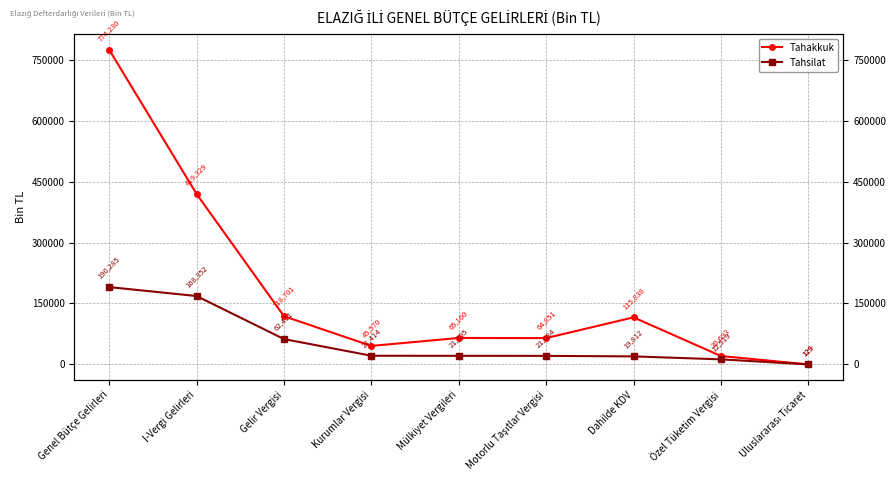

Between Genel Bütçe Gelirleri and I-Vergi Gelirleri, which series saw the biggest shift?

Tahakkuk